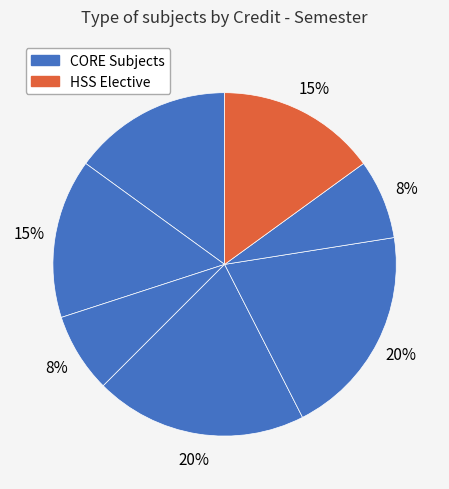

How many segments does this pie chart have?

7